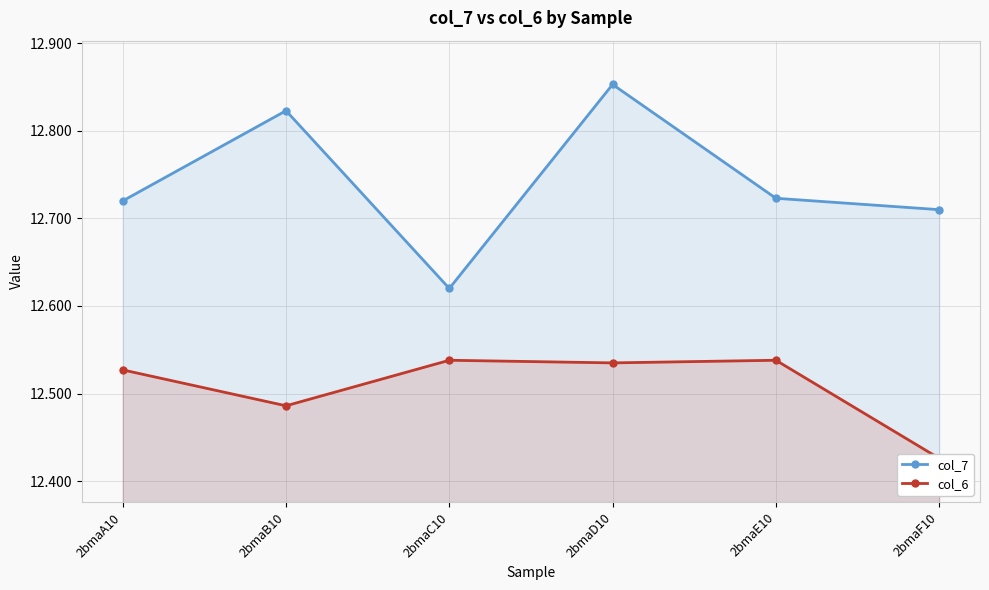

The value of col_7 at 2bmaB10 is 22.7. True or false?

False